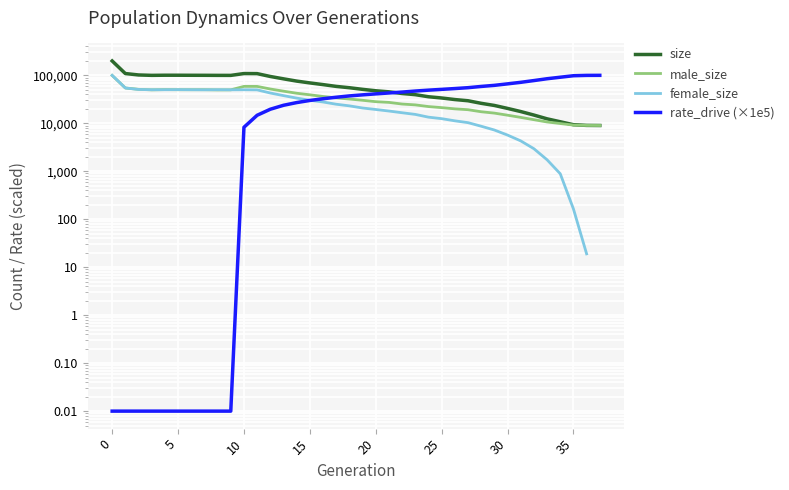

What is the total value across all series at 16?

132876.0